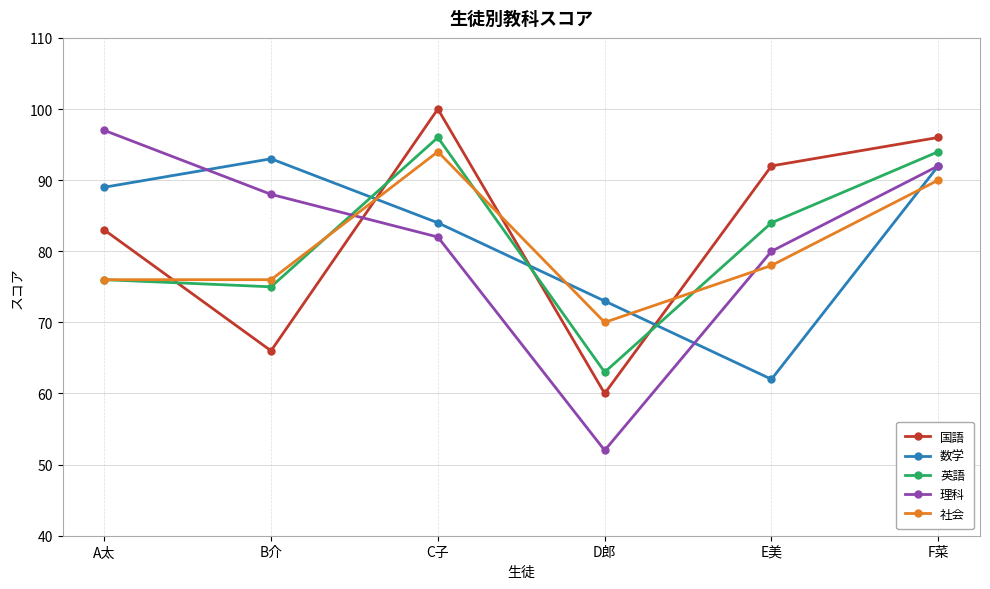

What is the spread (max minus min) of values at A太?

21